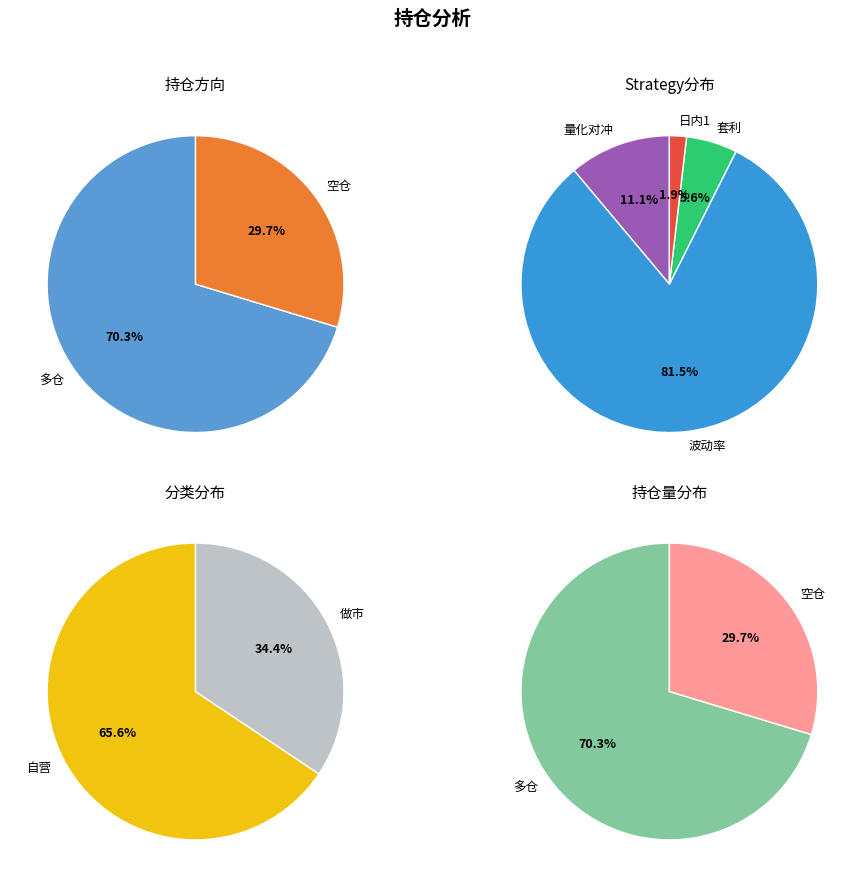

What is the change in value from 多仓 to 空仓?

-26